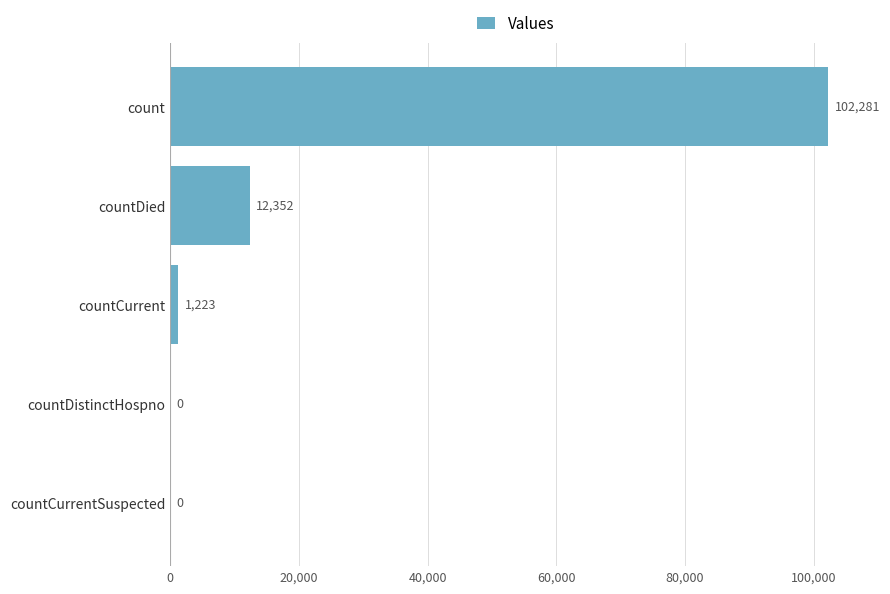

What is the sum of all values?

115856